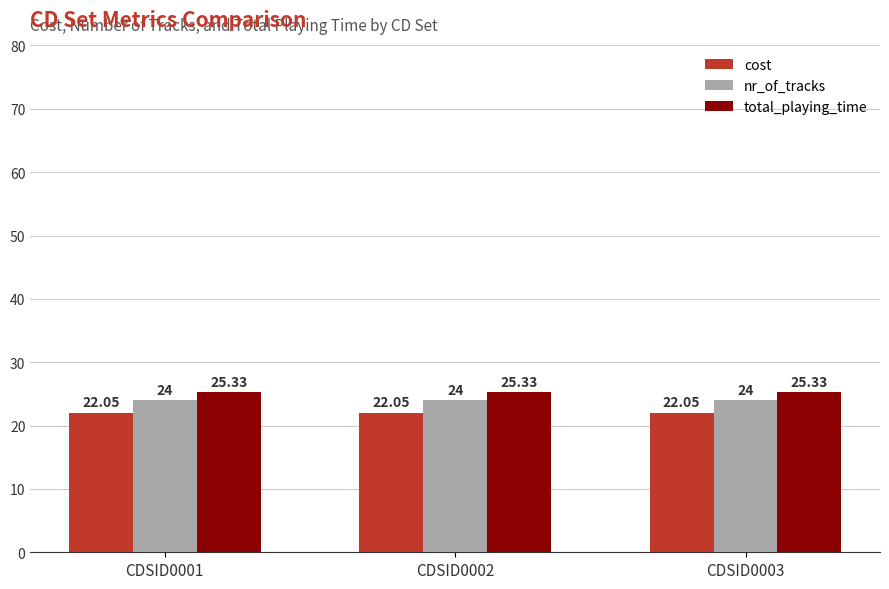

What is the average value of the cost series?

22.1